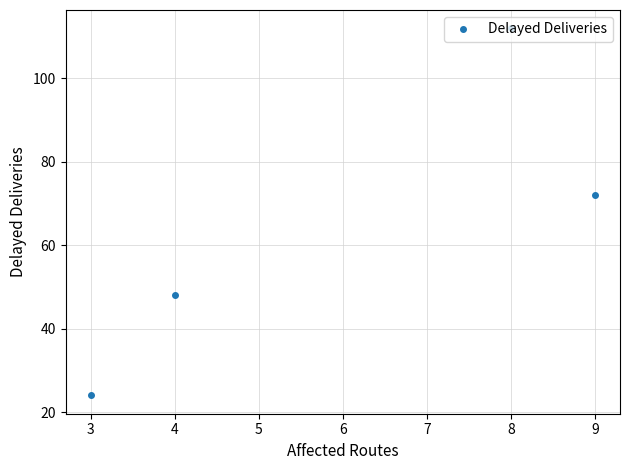

What is the greatest value displayed?

112